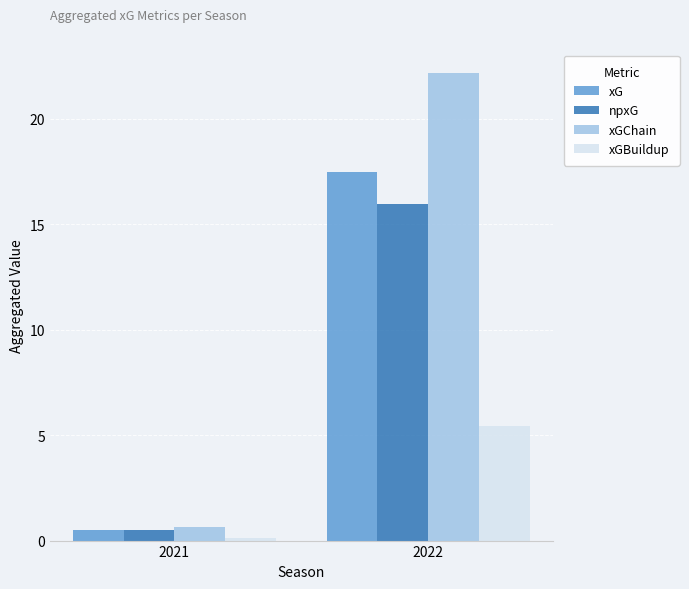

What is the difference between the maximum and minimum values in the xGChain series?

21.5